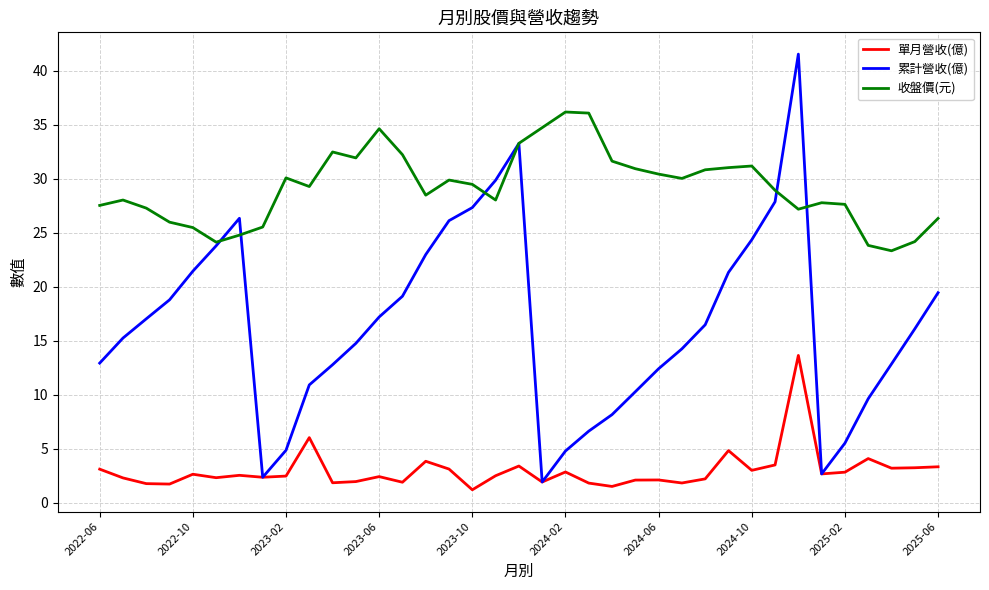

What is the sum of all 單月營收(億) values?

110.9